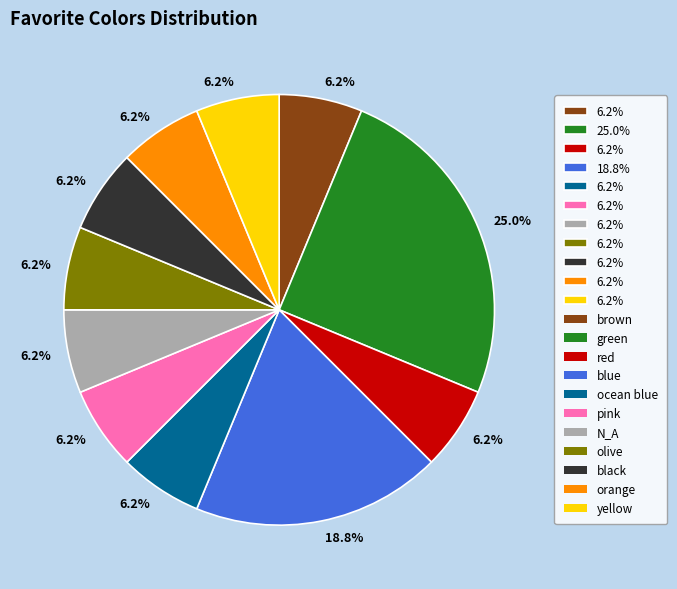

Is there any slice that represents more than half of the pie?

No